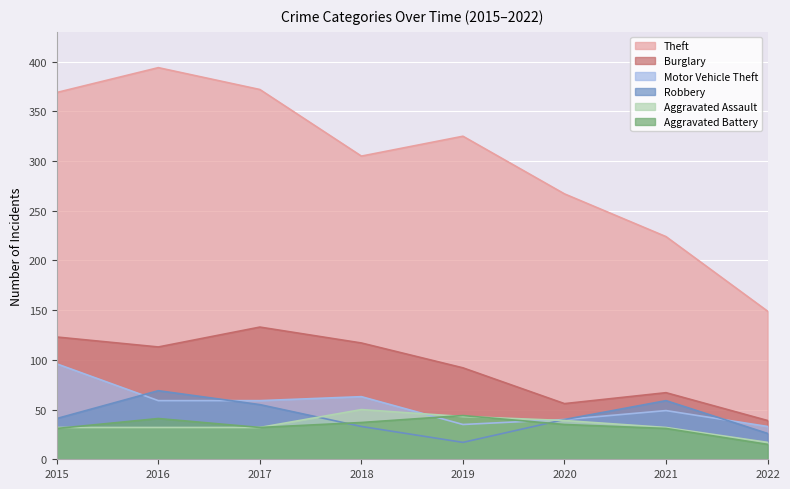

True or false: Aggravated Battery and Burglary cross at least once.

False